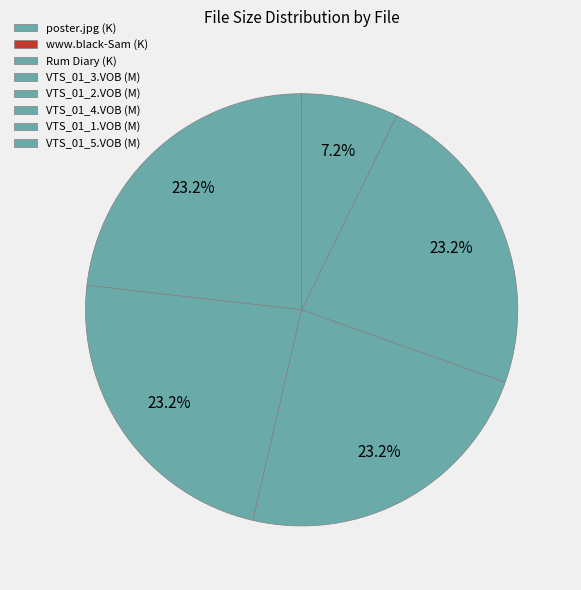

Does any single category account for the majority?

No